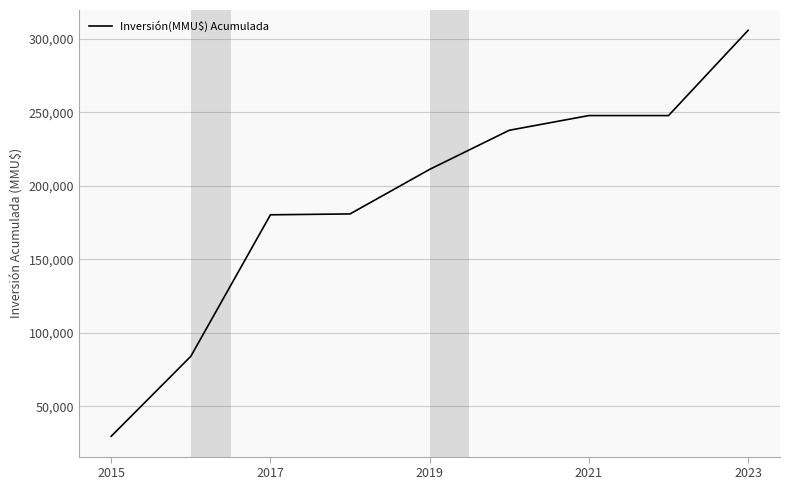

How many lines are shown in the chart?

1